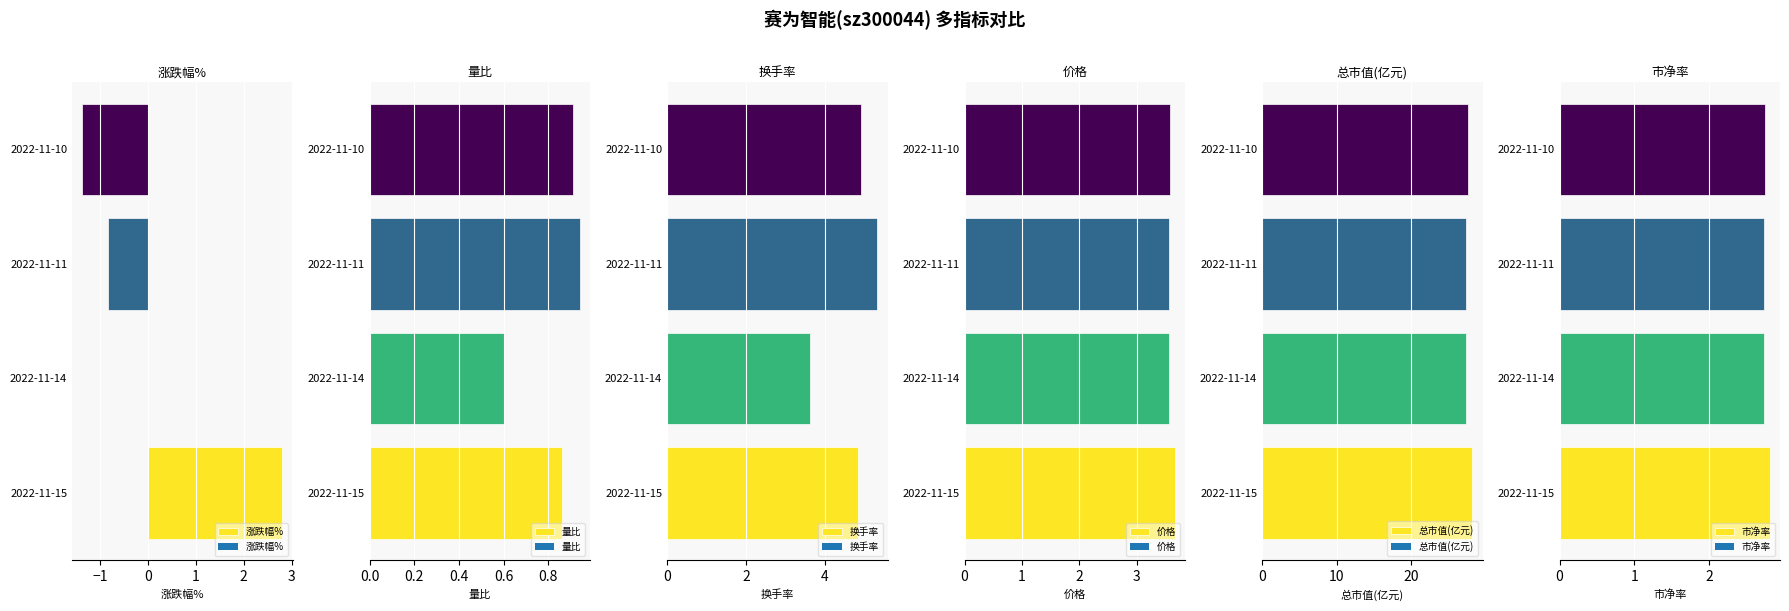

How many categories are shown in the chart?

4